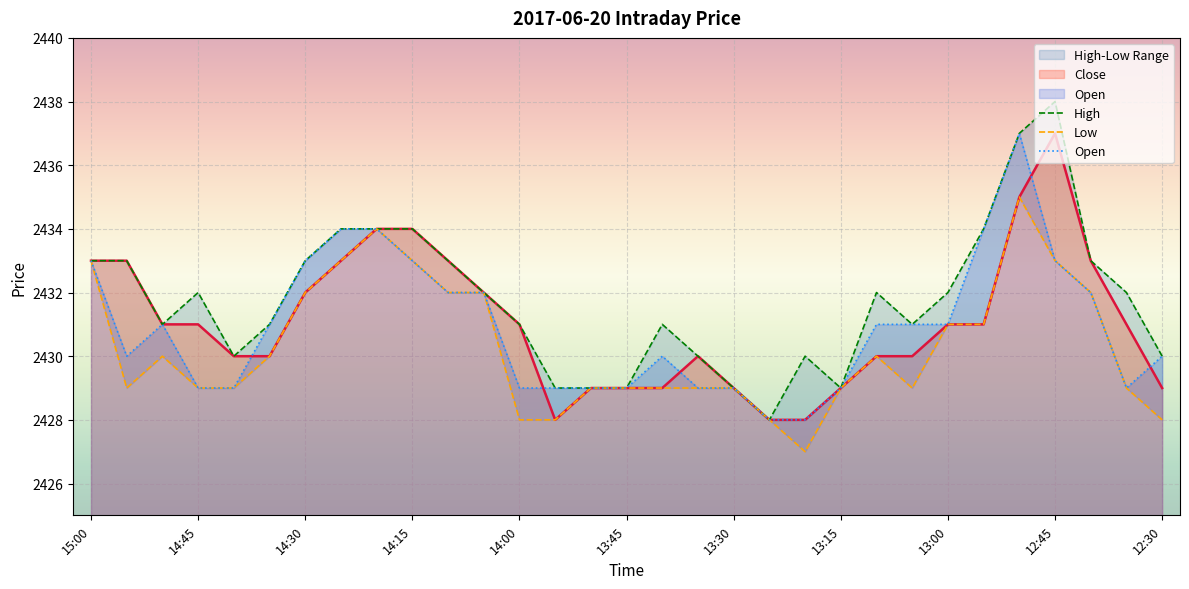

Where does the Open series first go above 2431?

15:00